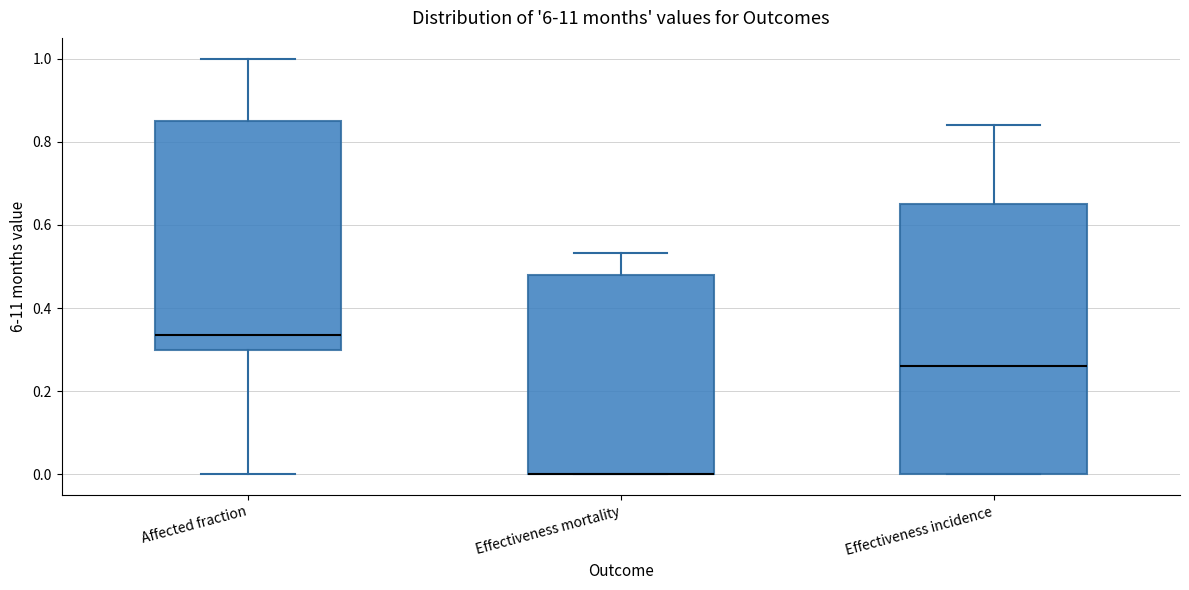

Where does the upper whisker of the box for Effectiveness mortality end on the y-axis? The values are not printed on the chart, so give them approximately, as read against the axis.

0.54